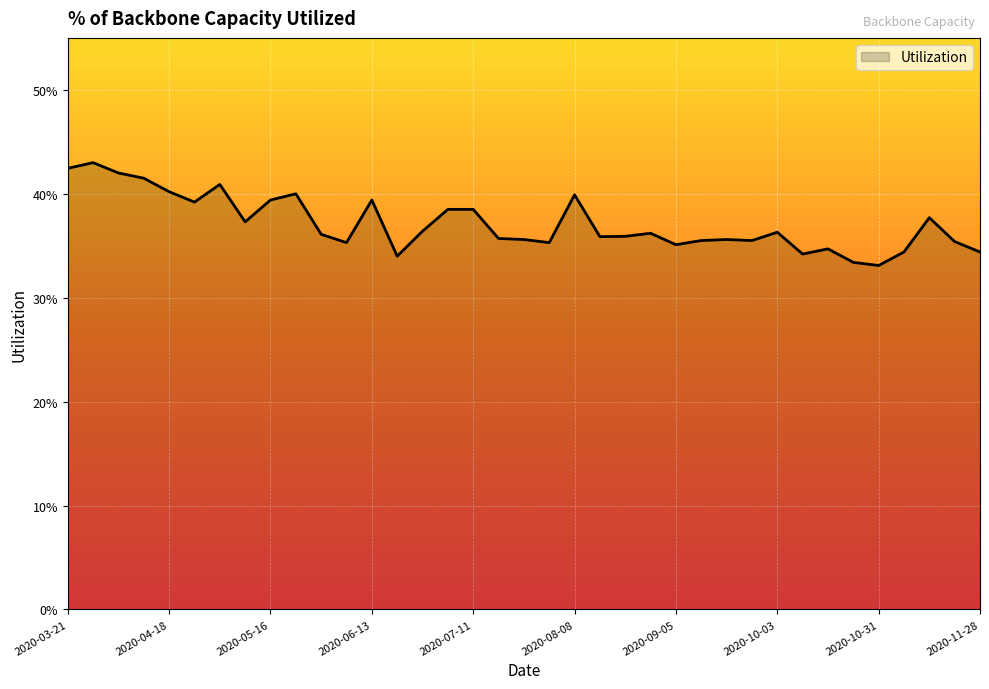

Rank the categories by value from lowest to highest.

2020-10-31, 2020-10-24, 2020-06-20, 2020-10-10, 2020-11-07, 2020-11-28, 2020-10-17, 2020-09-05, 2020-06-06, 2020-08-01, 2020-11-21, 2020-09-12, 2020-09-26, 2020-07-25, 2020-09-19, 2020-07-18, 2020-08-15, 2020-08-22, 2020-05-30, 2020-08-29, 2020-10-03, 2020-06-27, 2020-05-09, 2020-11-14, 2020-07-04, 2020-07-11, 2020-04-25, 2020-05-16, 2020-06-13, 2020-08-08, 2020-05-23, 2020-04-18, 2020-05-02, 2020-04-11, 2020-04-04, 2020-03-21, 2020-03-28